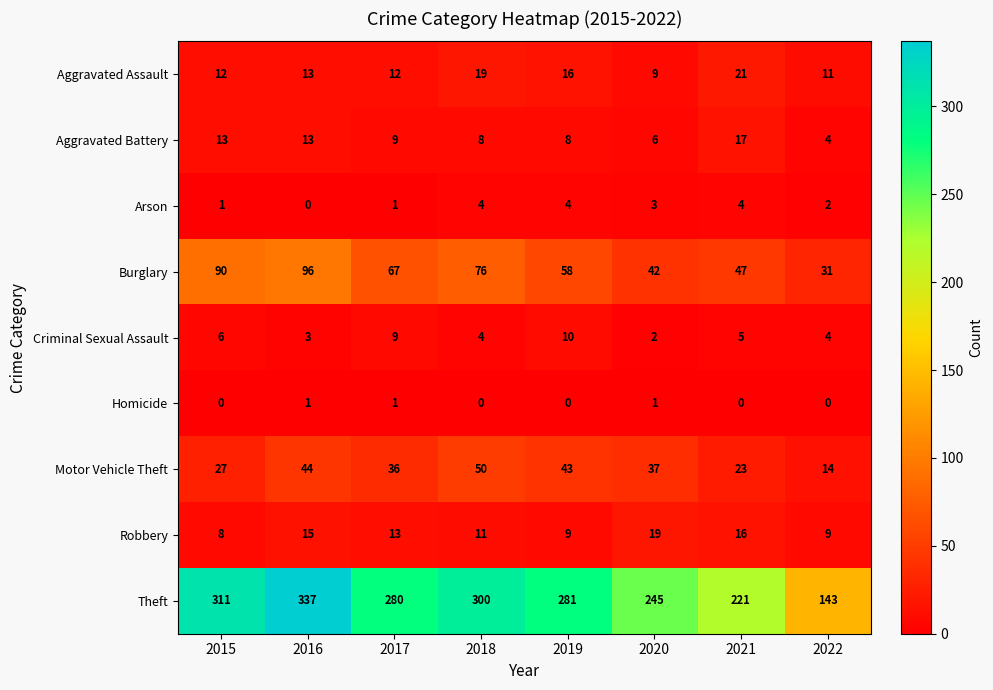

What is the maximum value for Burglary?

96